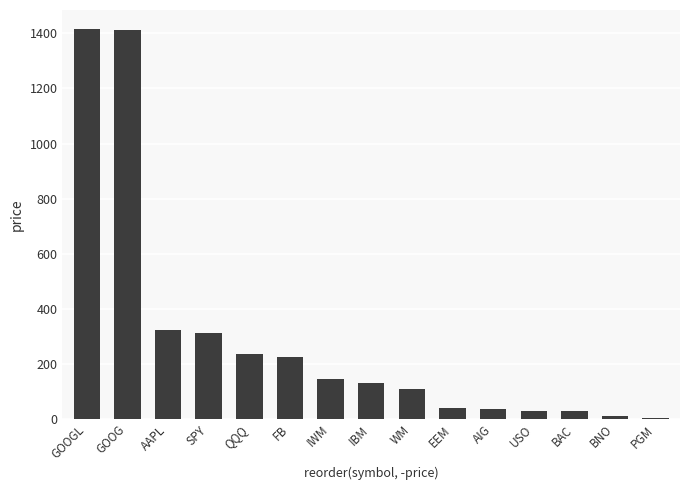

What is the greatest value displayed?

1414.3